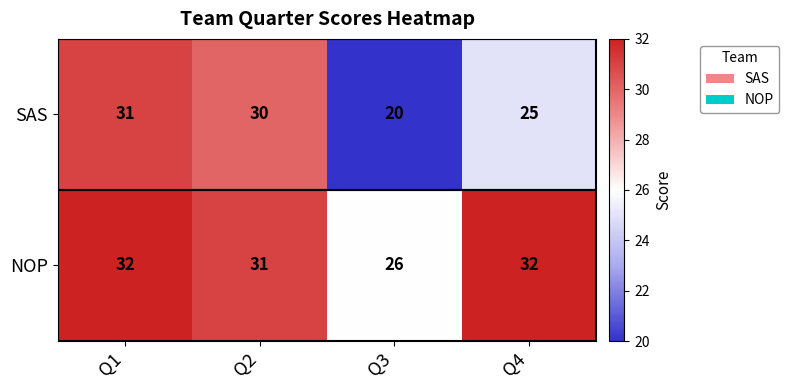

What is the minimum value for NOP?

26